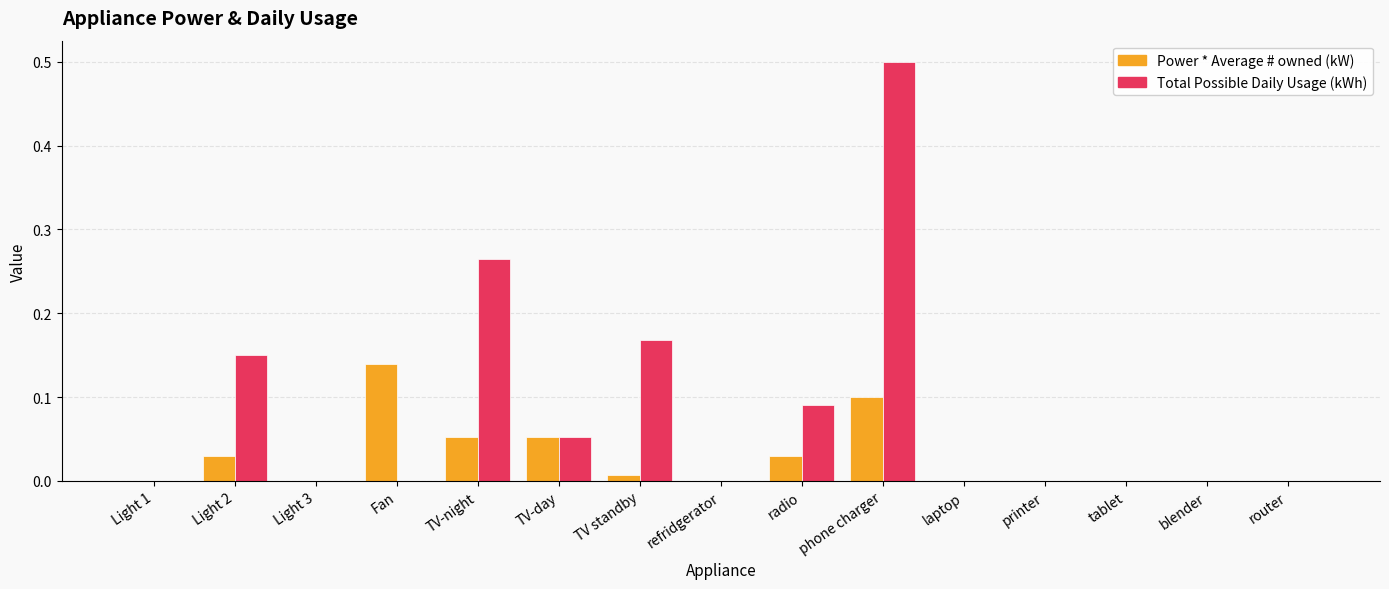

True or false: Total Possible Daily Usage (kWh) has a value of 0.0 at Fan.

True